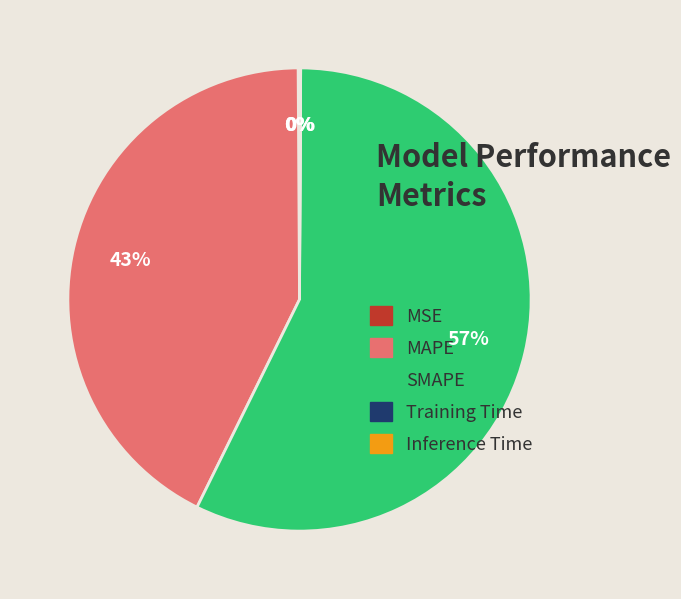

Which slice is the largest?

SMAPE